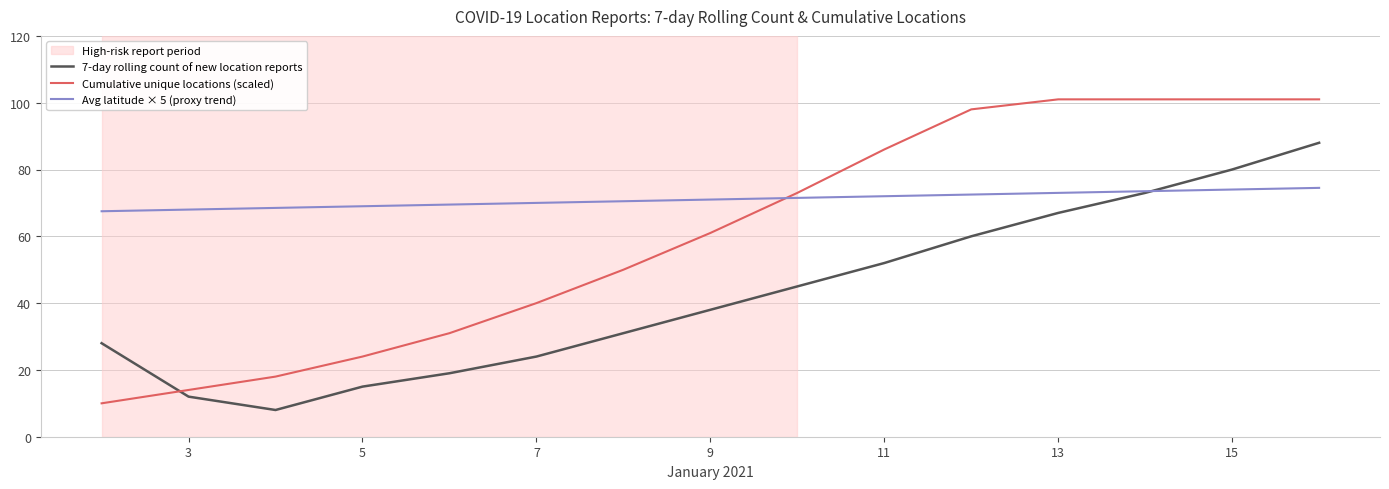

Which series has the largest total across all categories?

Avg latitude × 5 (proxy trend)